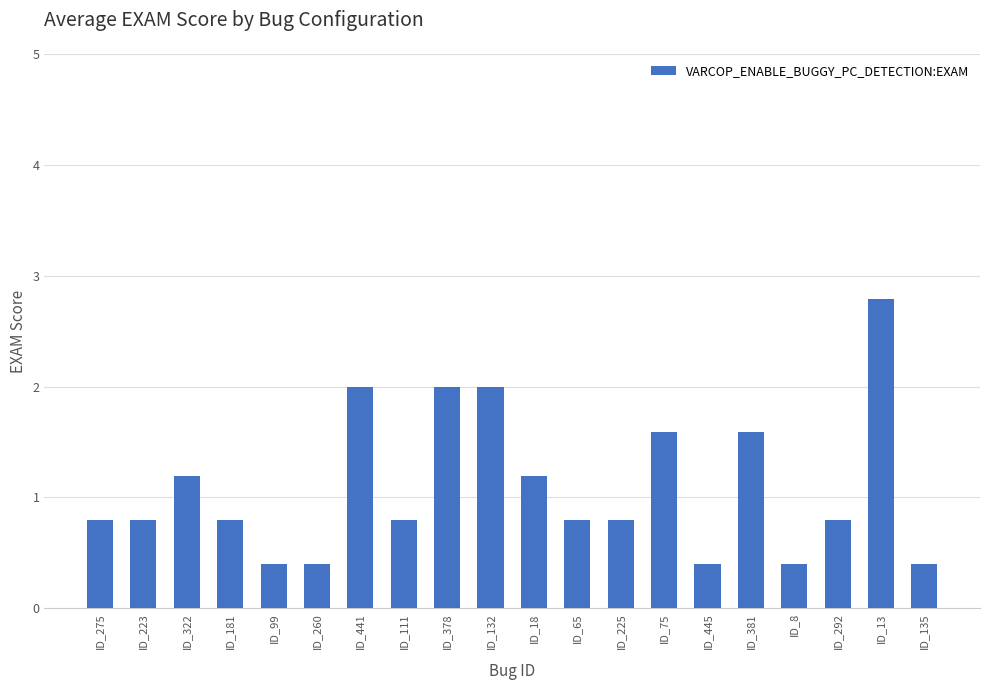

True or false: the data shows 0.8 at ID_65.

True